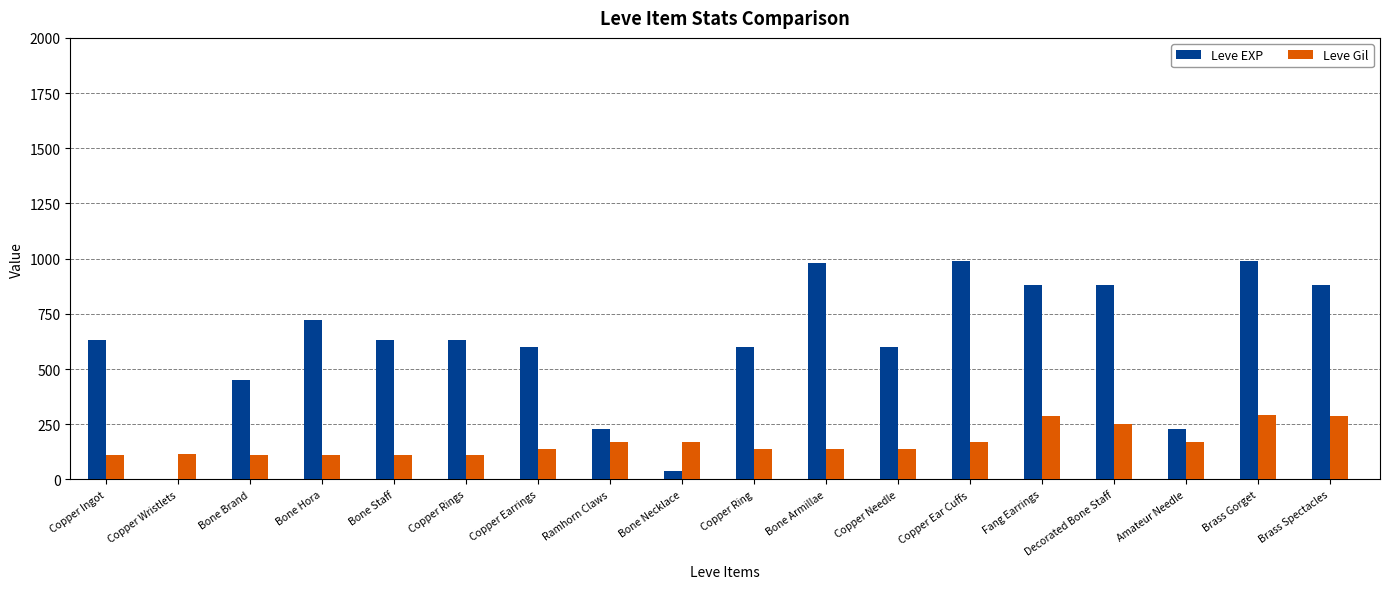

What is the maximum value for Leve EXP?

990